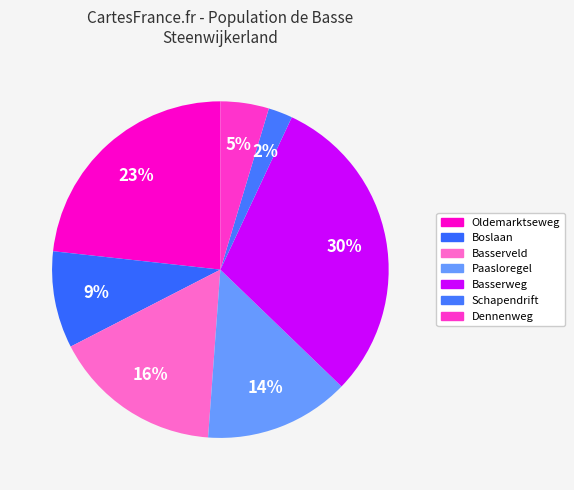

How many segments does this pie chart have?

7